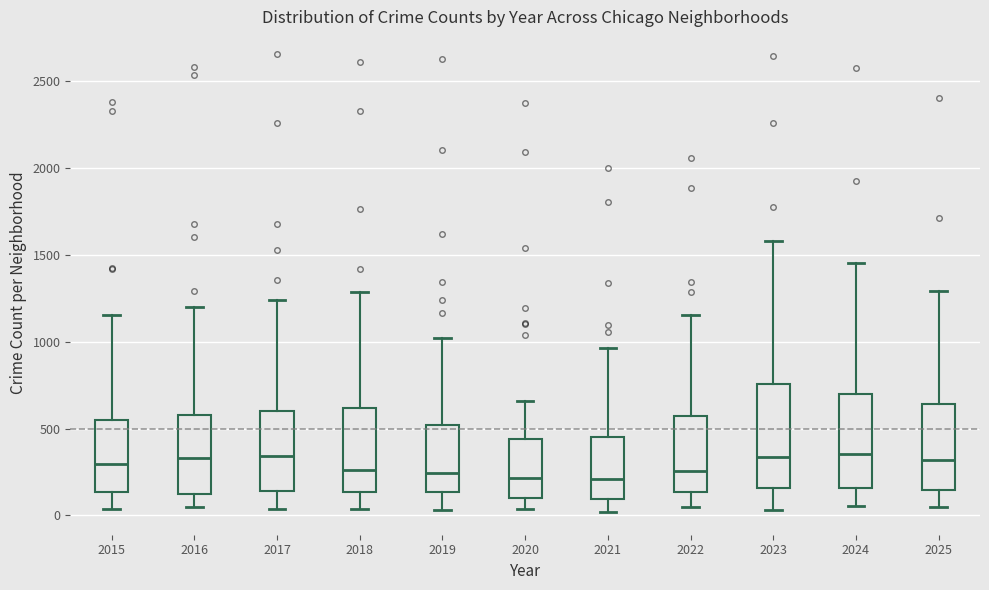

Reading left to right, transcribe this box plot: for each box, give where its median line is, the range the box spans, and where its two whiskers end, as read against the y-axis. The values are not printed on the chart, so give them approximately, as read against the axis.

2015: median 300, box 150 to 550, whiskers 50 to 1150
2016: median 350, box 150 to 600, whiskers 50 to 1200
2017: median 350, box 150 to 600, whiskers 50 to 1250
2018: median 250, box 150 to 600, whiskers 50 to 1300
2019: median 250, box 150 to 500, whiskers 50 to 1000
2020: median 200, box 100 to 450, whiskers 50 to 650
2021: median 200, box 100 to 450, whiskers 0 to 950
2022: median 250, box 150 to 550, whiskers 50 to 1150
2023: median 350, box 150 to 750, whiskers 50 to 1600
2024: median 350, box 150 to 700, whiskers 50 to 1450
2025: median 300, box 150 to 650, whiskers 50 to 1300